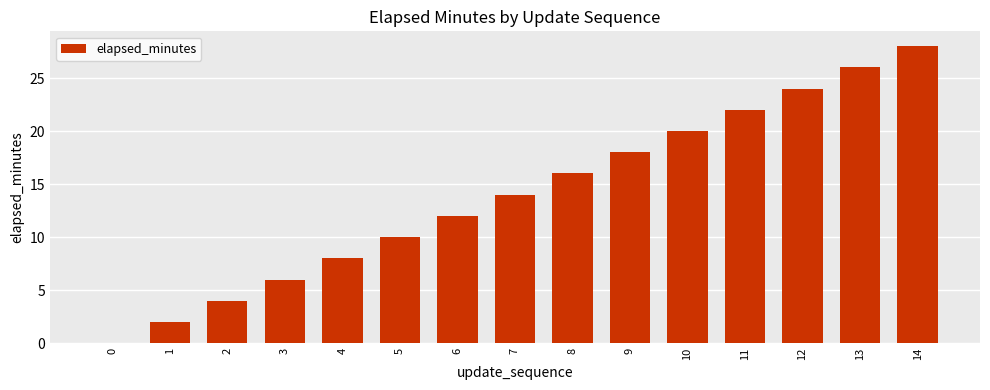

Which label corresponds to the largest value in the chart?

14